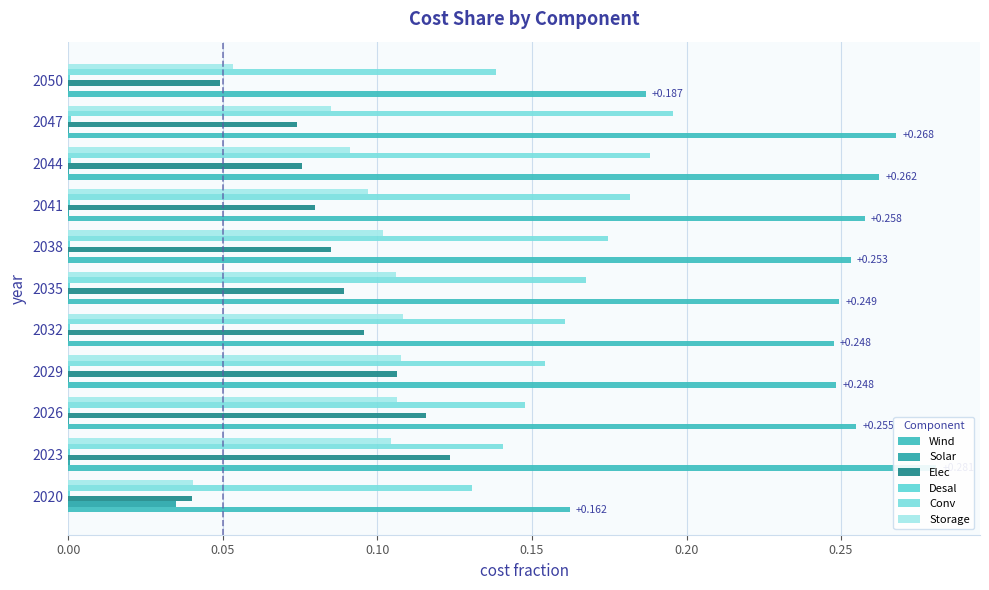

Reading right to left, list all the values displayed in this chart.

Wind: 0.2	0.3	0.3	0.3	0.3	0.2	0.2	0.2	0.3	0.3	0.2
Solar: 0.0	0.0	0.0	0.0	0.0	0.0	0.0	0.0	0.0	0.0	0.0
Elec: 0.0	0.1	0.1	0.1	0.1	0.1	0.1	0.1	0.1	0.1	0.0
Desal: 0.0	0.0	0.0	0.0	0.0	0.0	0.0	0.0	0.0	0.0	0.0
Conv: 0.1	0.2	0.2	0.2	0.2	0.2	0.2	0.2	0.1	0.1	0.1
Storage: 0.1	0.1	0.1	0.1	0.1	0.1	0.1	0.1	0.1	0.1	0.0